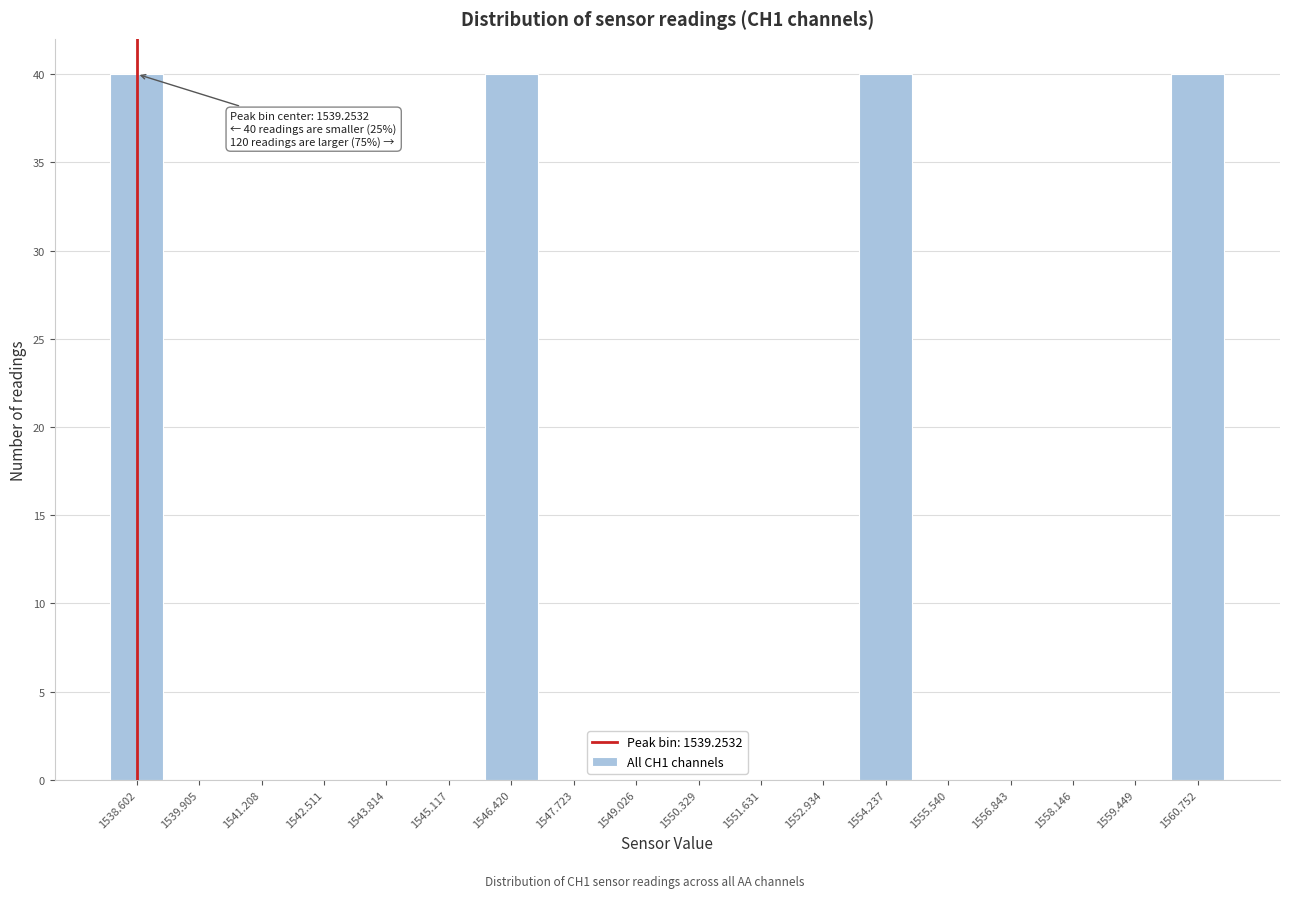

Reading right to left, transcribe all the data shown in this chart.

1560.752=40	1559.449=0	1558.146=0	1556.843=0	1555.540=0	1554.237=40	1552.934=0	1551.631=0	1550.329=0	1549.026=0	1547.723=0	1546.420=40	1545.117=0	1543.814=0	1542.511=0	1541.208=0	1539.905=0	1538.602=40